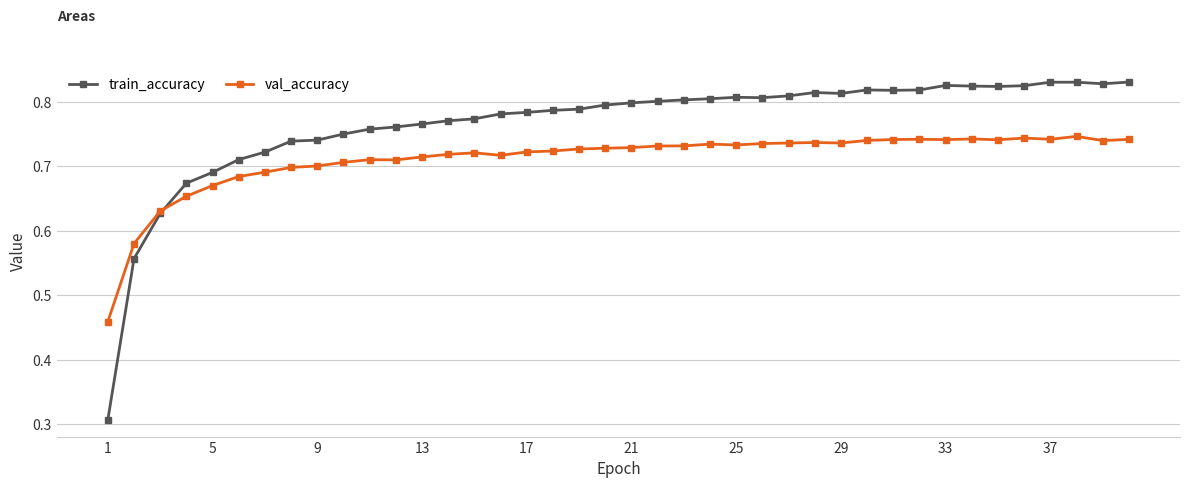

How many series are shown in this chart?

2